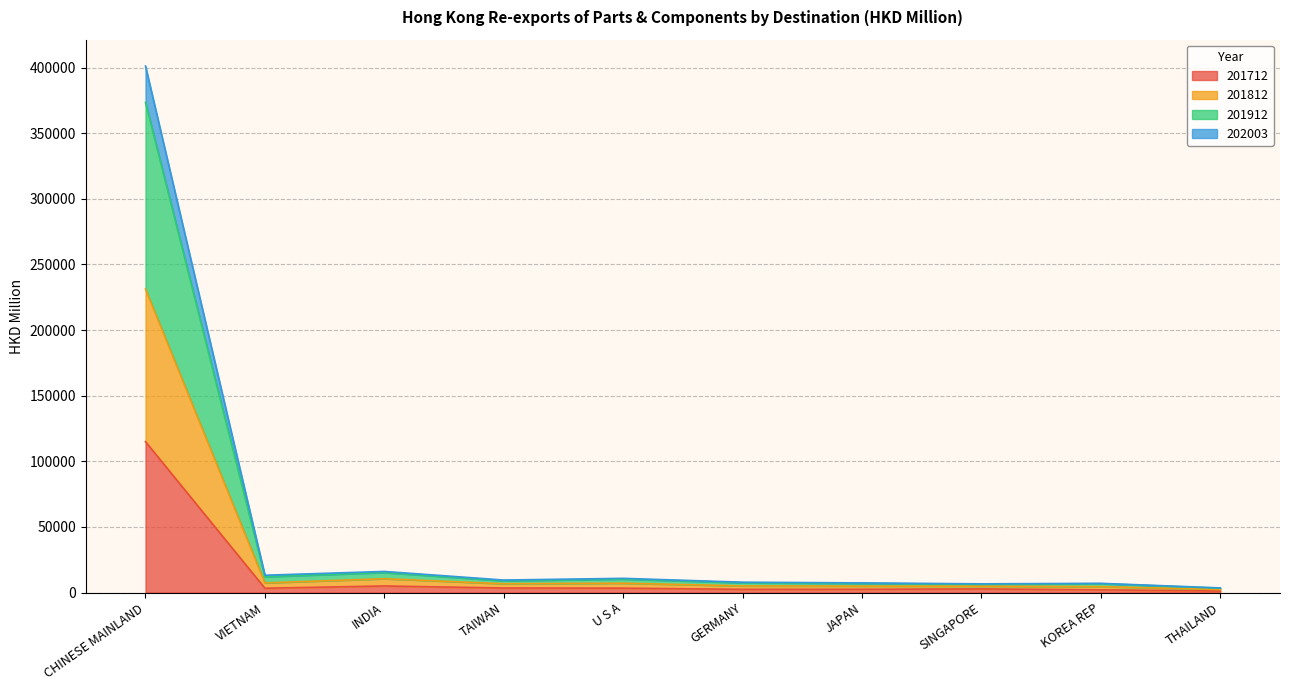

What is the average value of the 201712 series?

14071.4